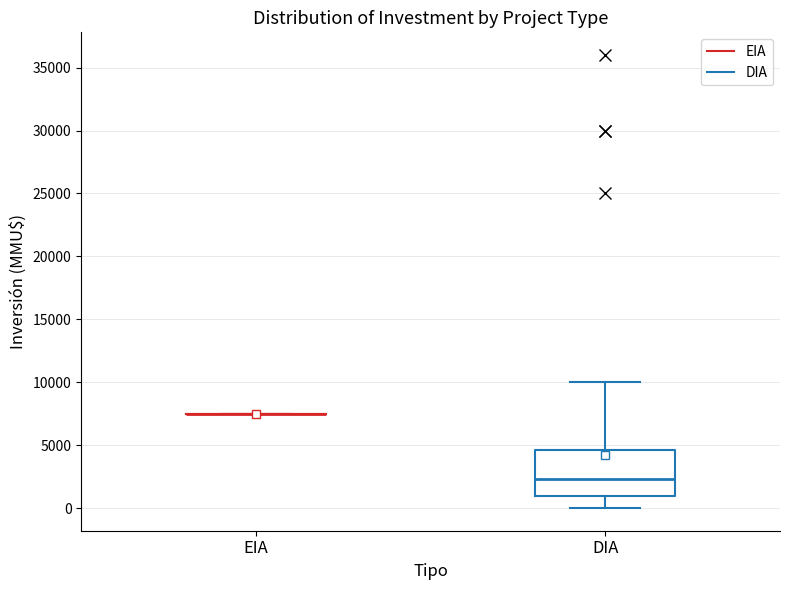

Comparing the boxes themselves (not the whiskers), which one is the tallest?

DIA